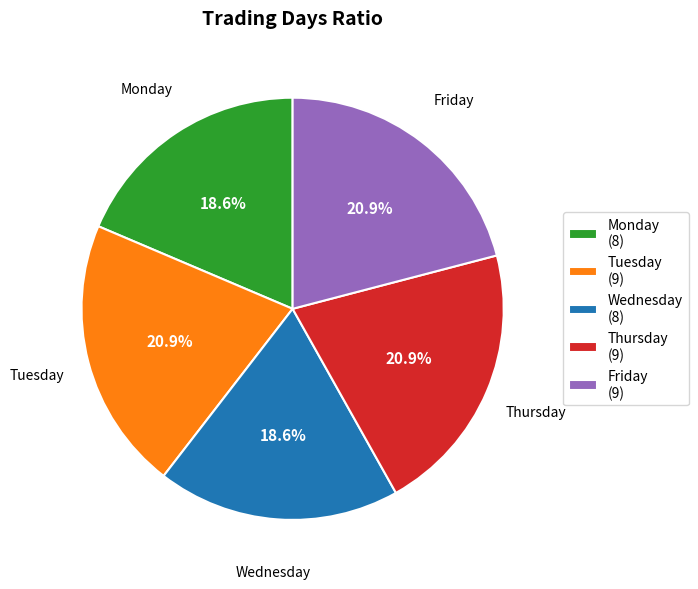

What percentage is NOT represented by Thursday?

79.1%